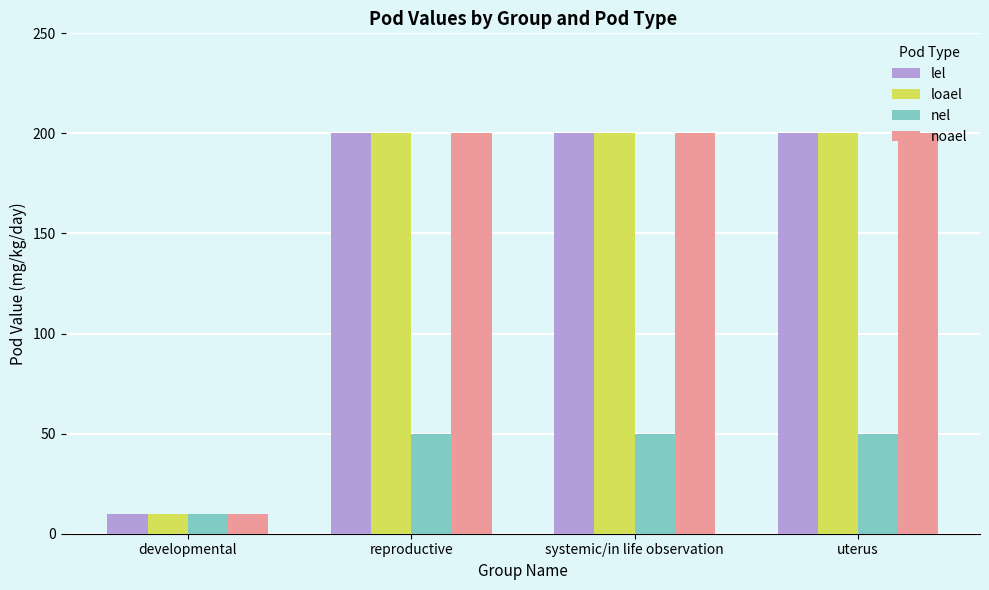

True or false: noael has a value of 10 at developmental.

True